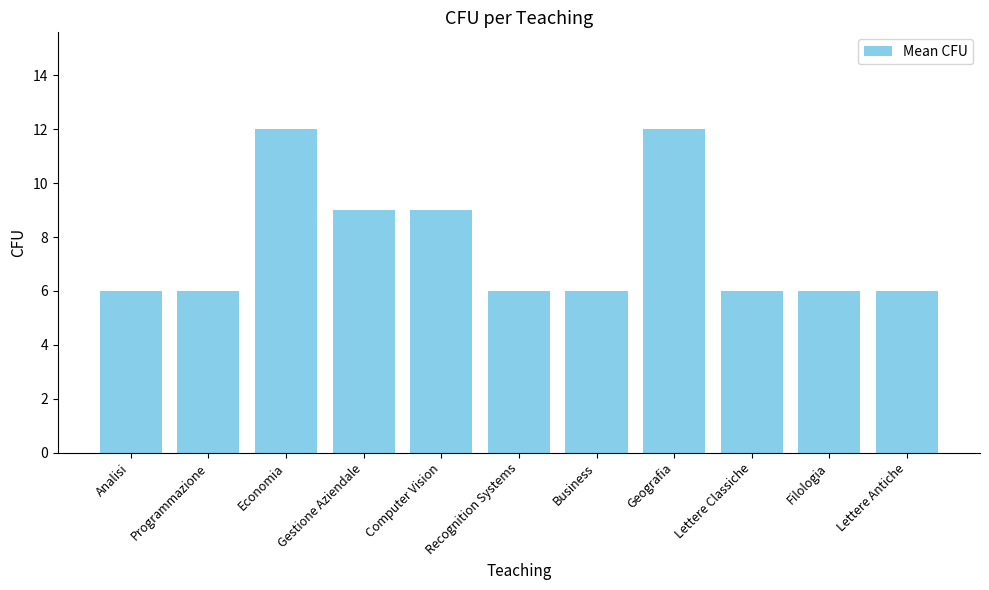

What is the value of the 5th bar from the left?

9